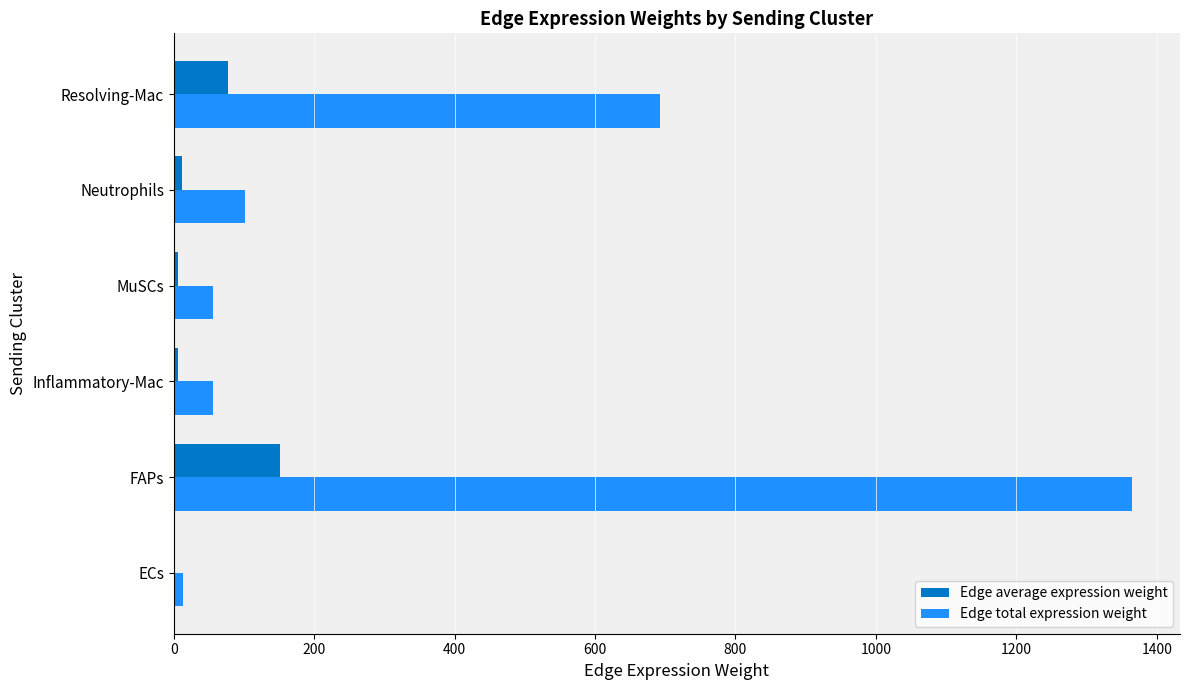

Between Inflammatory-Mac and Resolving-Mac, which series saw the biggest shift?

Edge total expression weight